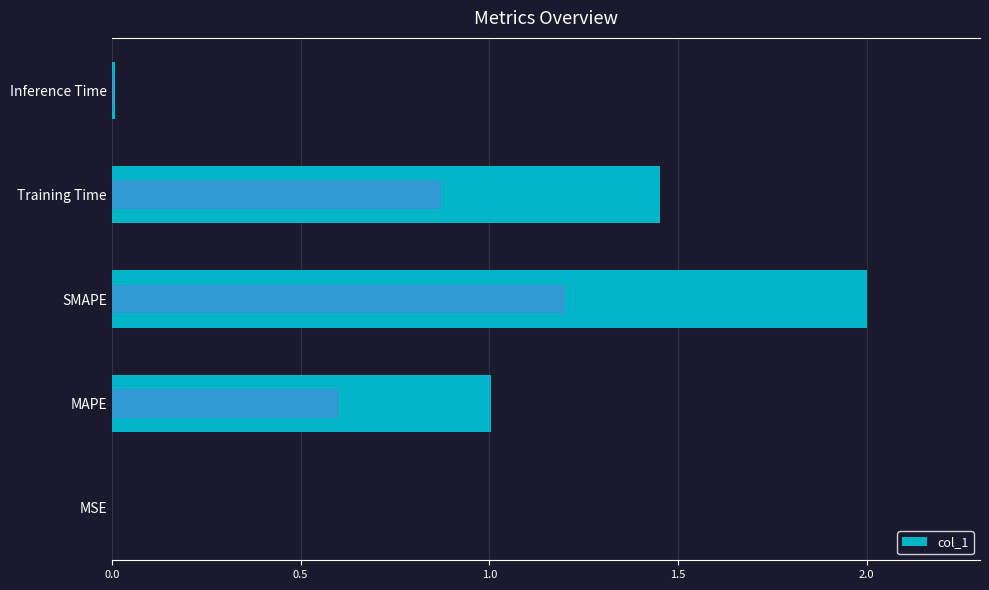

Between MAPE and Training Time, which is larger?

Training Time